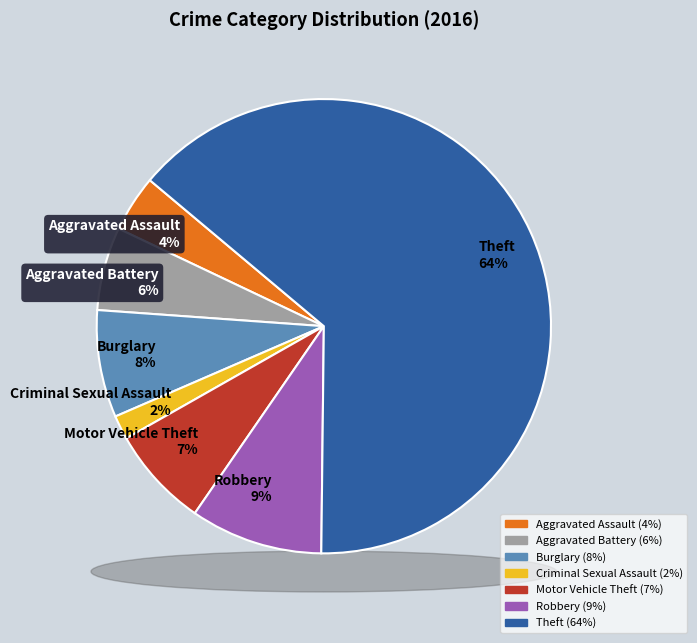

What percentage do Robbery and Theft together represent?

73.5%